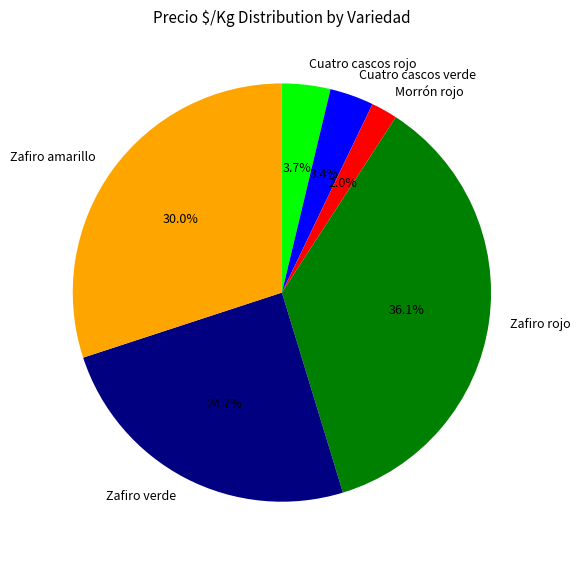

Combined, do Morrón rojo and Cuatro cascos rojo account for over 50%?

No